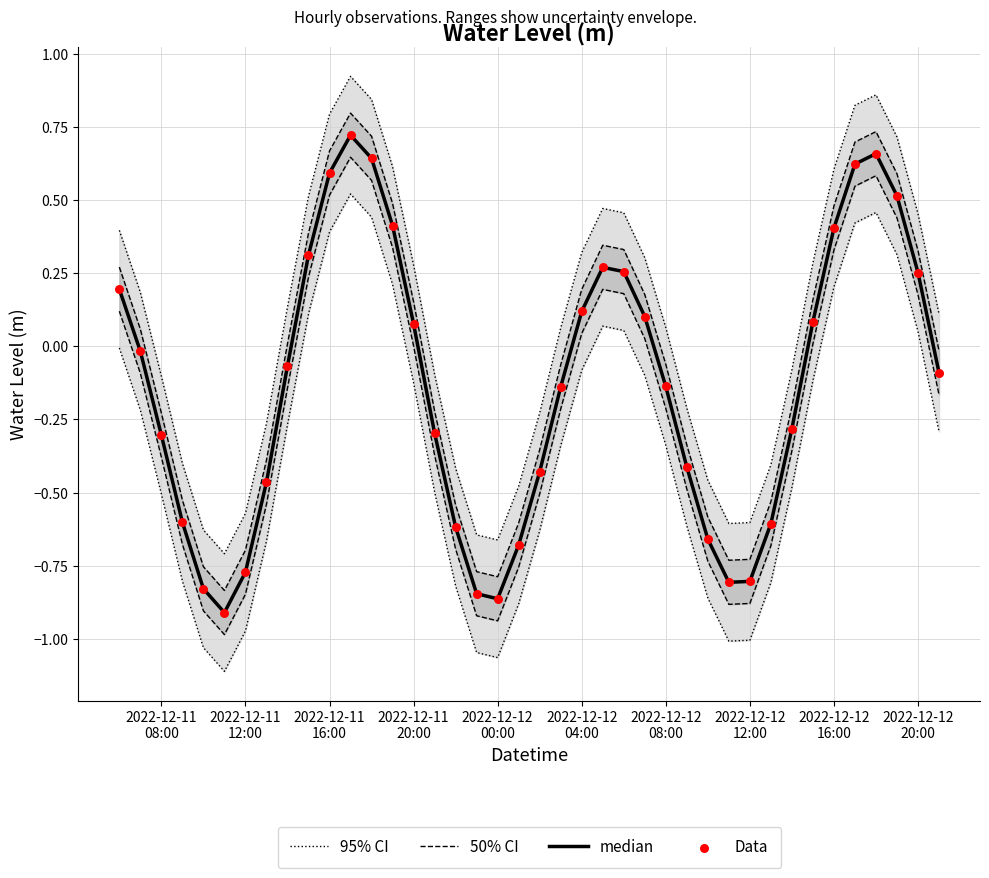

Which series has the largest total across all categories?

95% CI